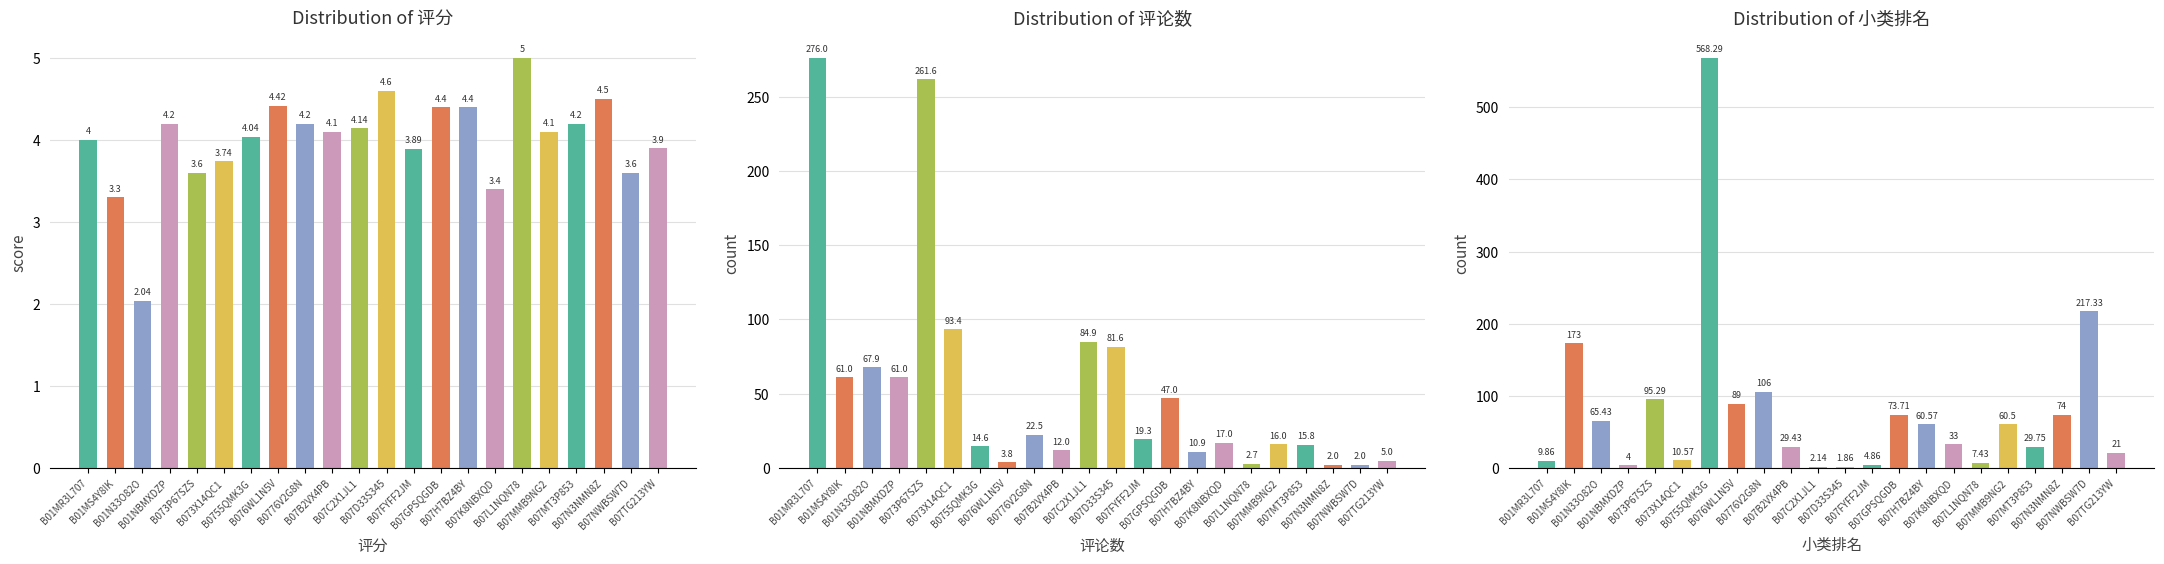

The 小类排名 series shows 277.1 at B01MS4Y8IK. True or false?

False